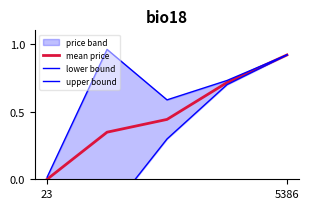

Does the chart display data point markers on the line(s)?

No